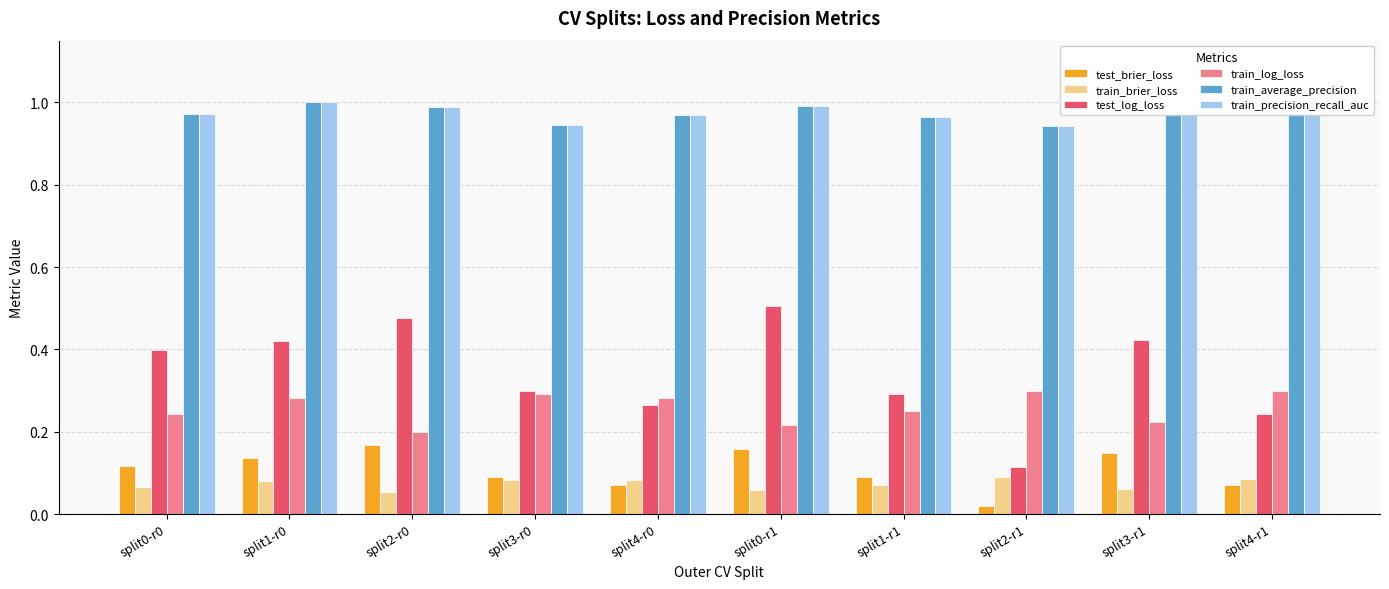

Which series has the largest range (max minus min)?

test_log_loss